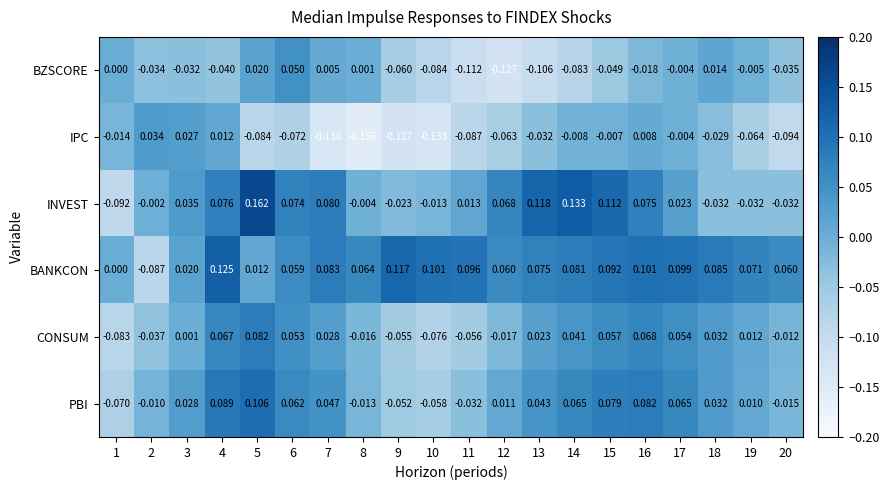

At which category is the sum across all series the highest?

4